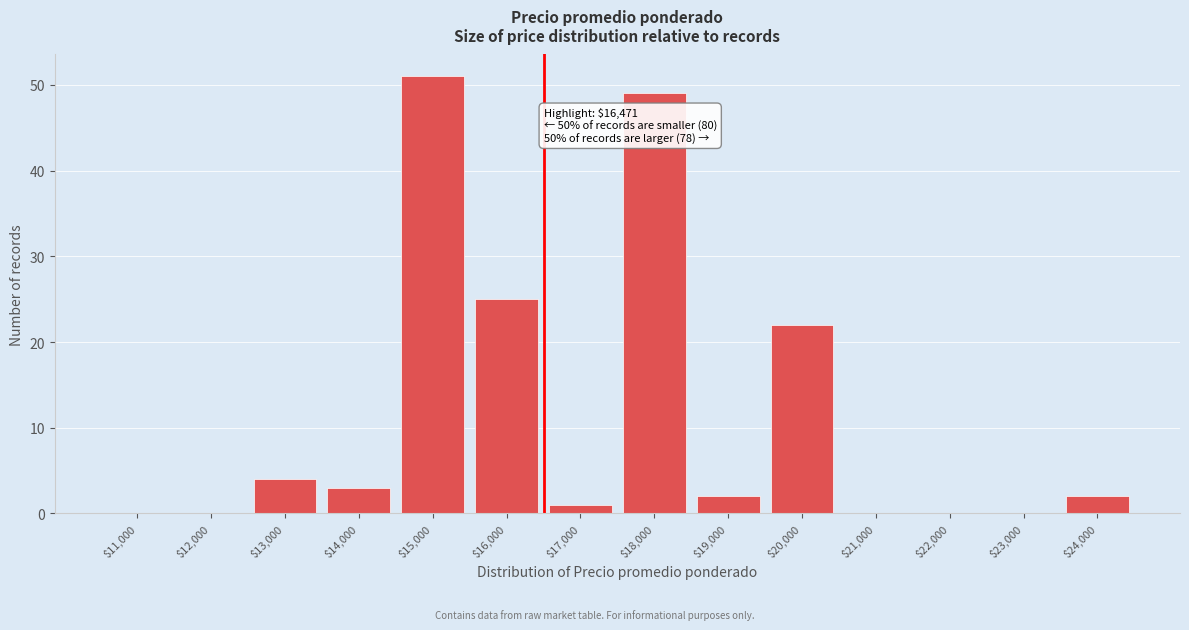

The value at $13,000 is 2. True or false?

False